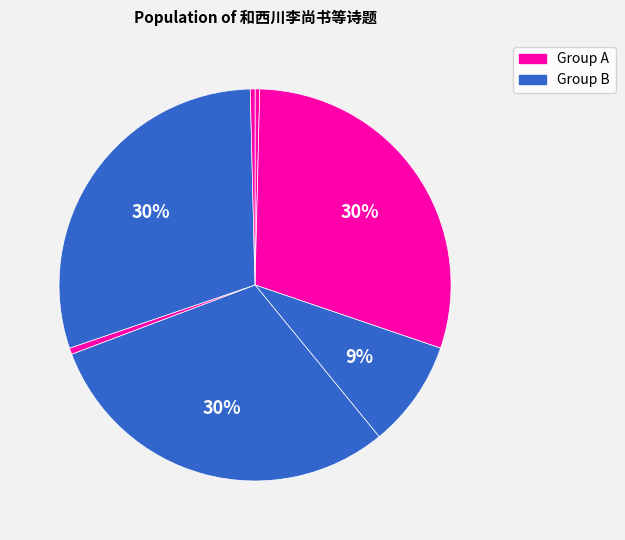

How many slices are in this pie chart?

7